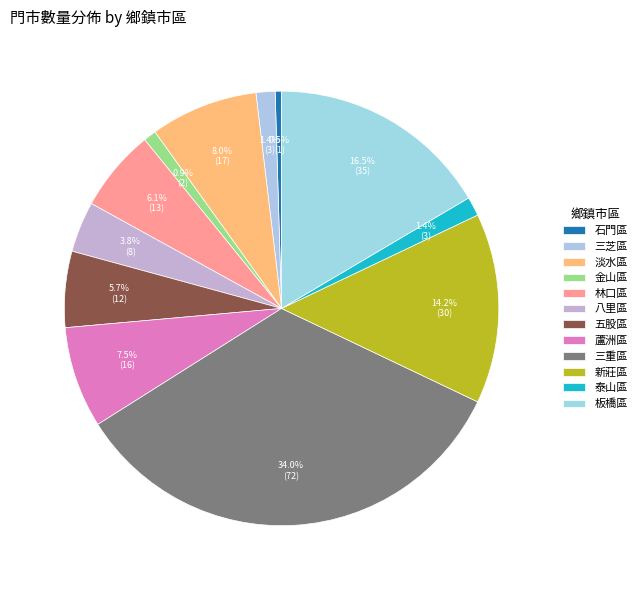

Does 蘆洲區 represent more than half of the total?

No